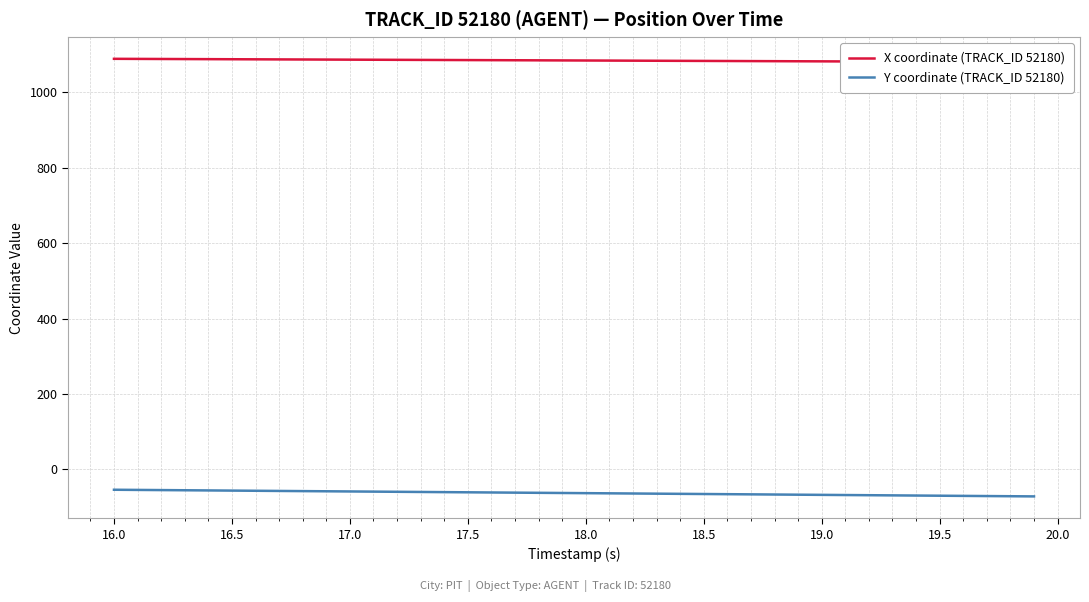

What is the smallest value displayed?

-71.4